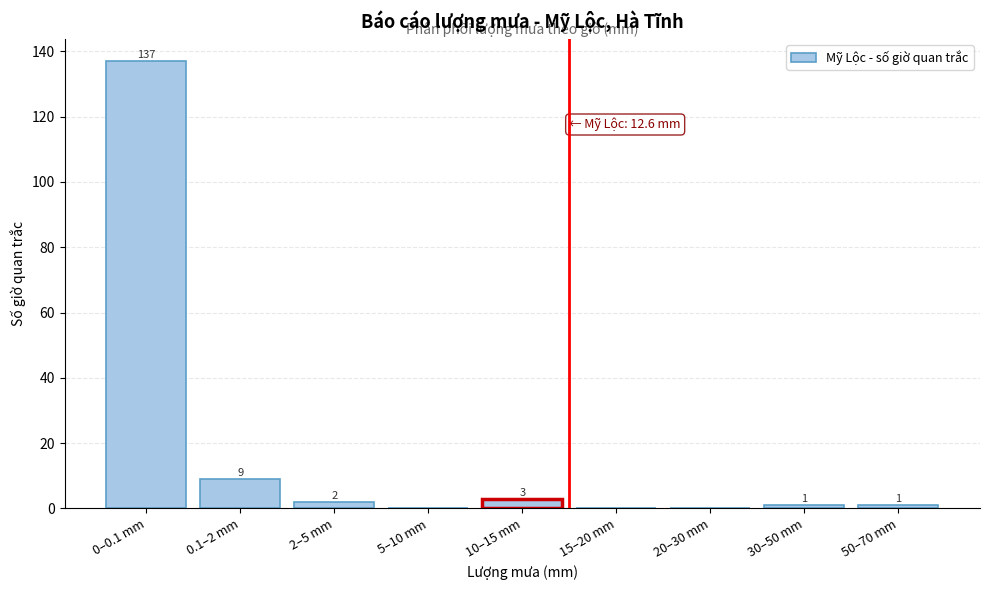

Reading left to right, what are all the values shown in this chart?

0–0.1 mm=137	0.1–2 mm=9	2–5 mm=2	5–10 mm=0	10–15 mm=3	15–20 mm=0	20–30 mm=0	30–50 mm=1	50–70 mm=1